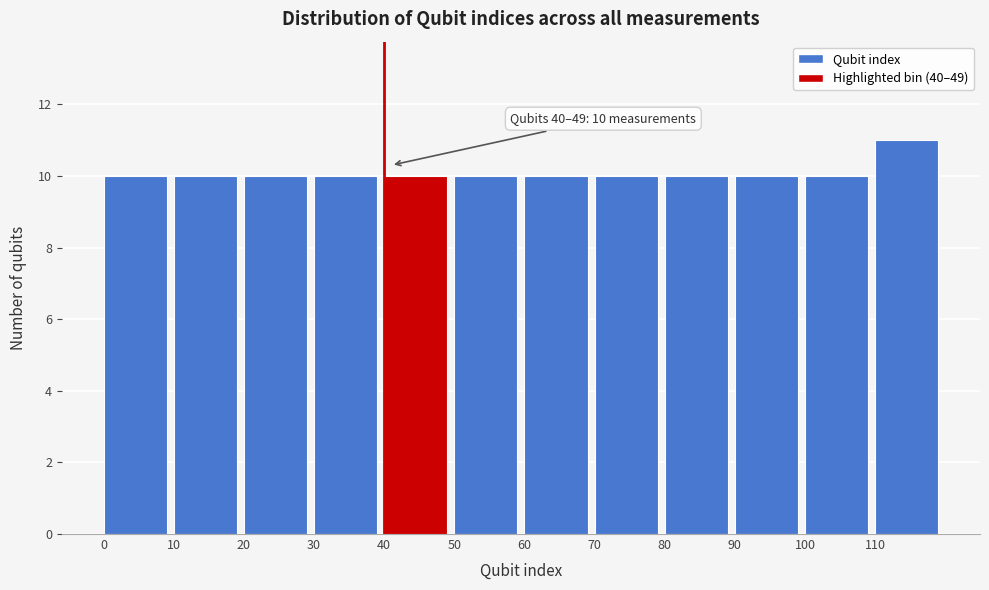

Over which range of the x-axis is the bar tallest?

110 to 120